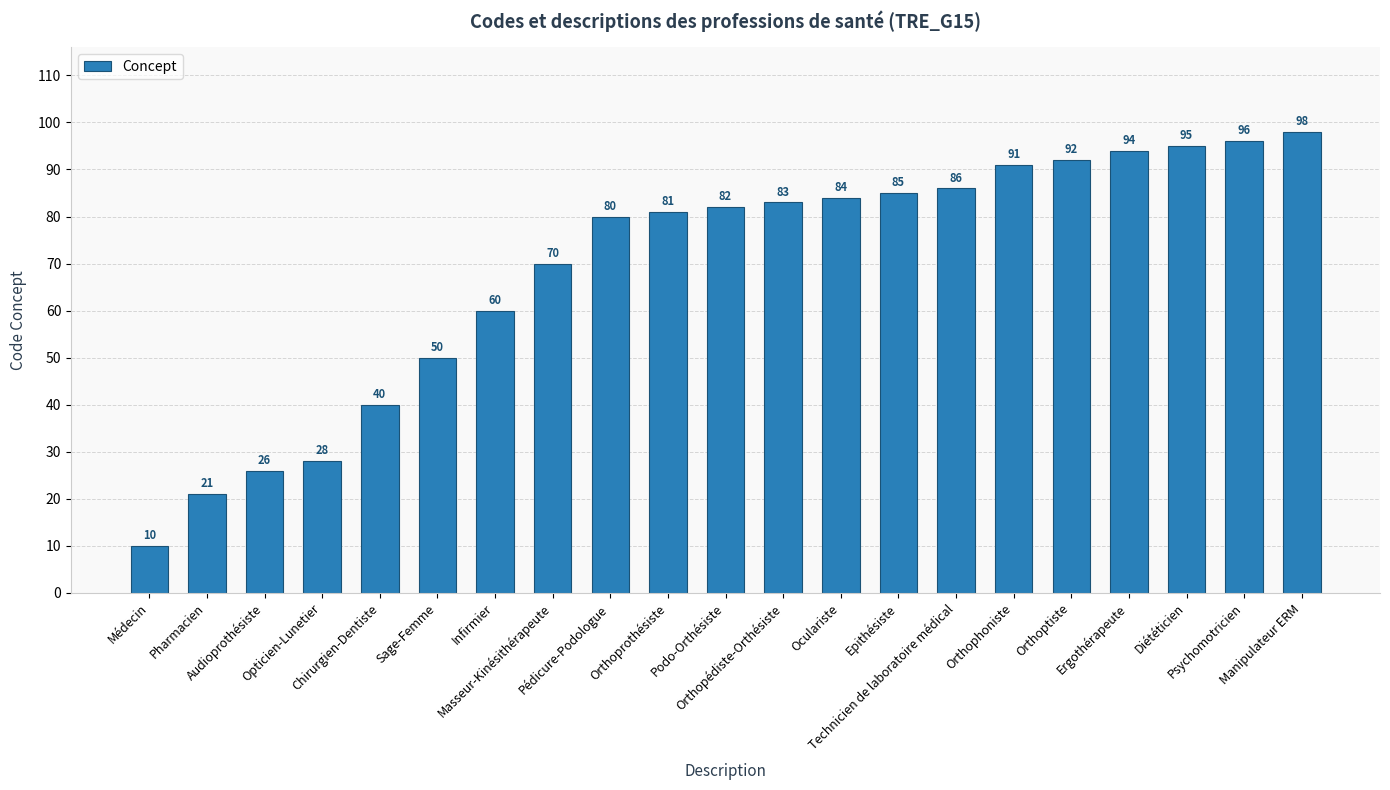

The chart shows a value of 172 at Manipulateur ERM. True or false?

False